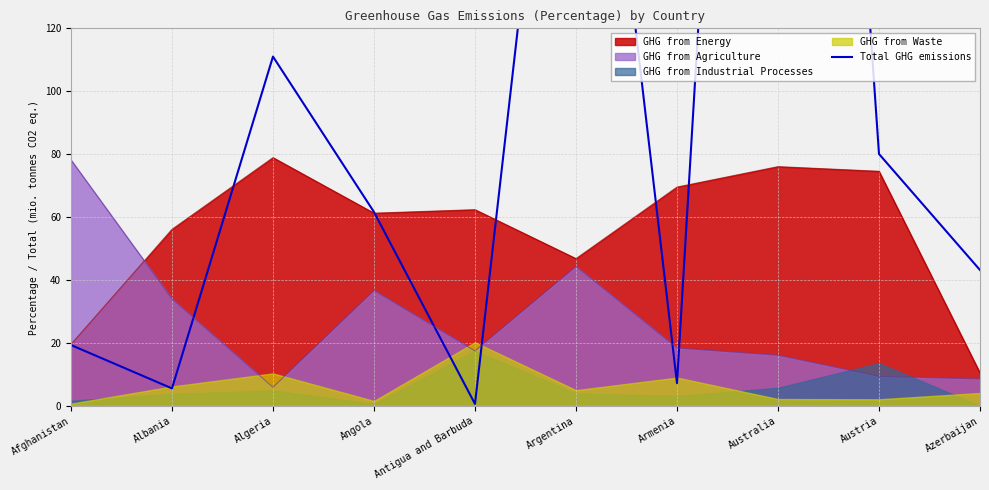

Rank the categories by value from lowest to highest.

Antigua and Barbuda, Albania, Armenia, Afghanistan, Azerbaijan, Angola, Austria, Algeria, Argentina, Australia